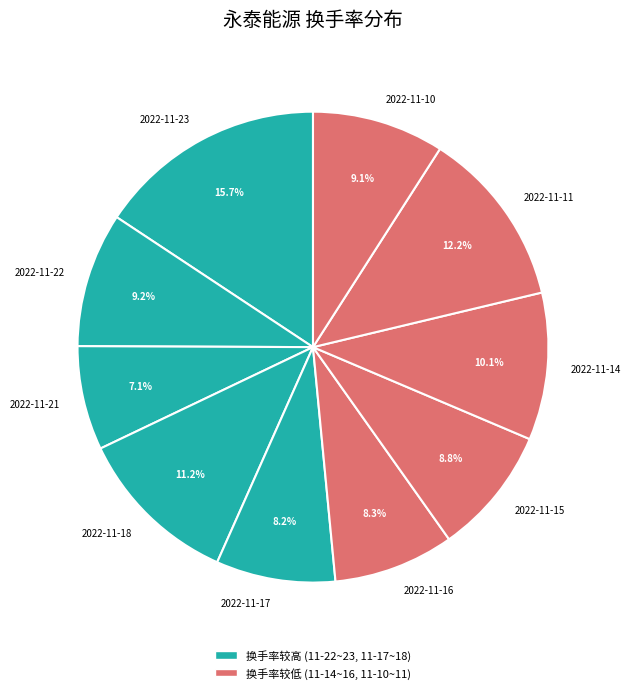

Is there any slice that represents more than half of the pie?

No